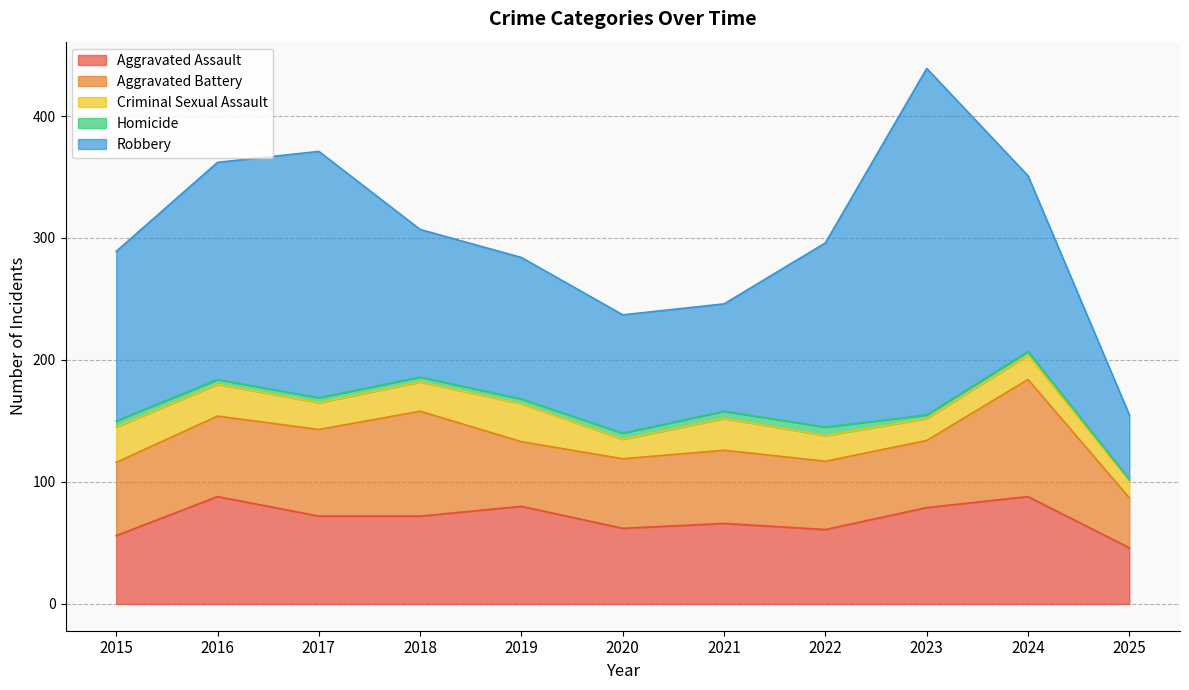

Which series has the largest total across all categories?

Robbery